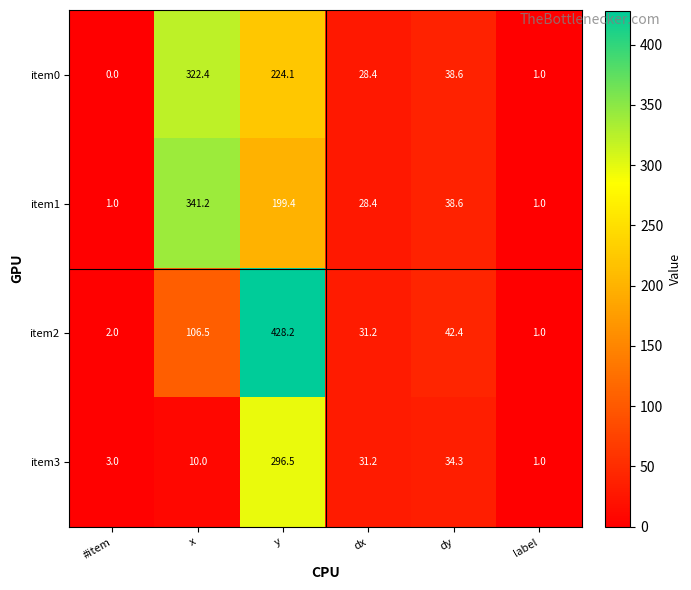

List the series in order of their peak value, highest first.

item2, item1, item0, item3